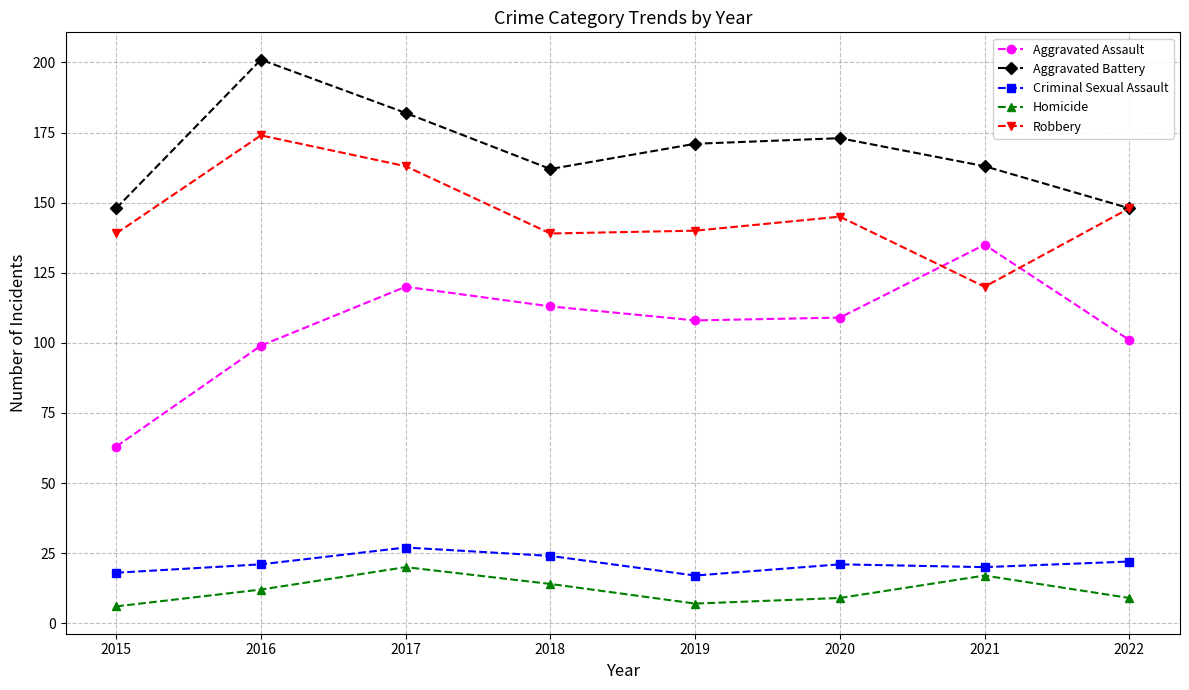

How many lines are shown in the chart?

5